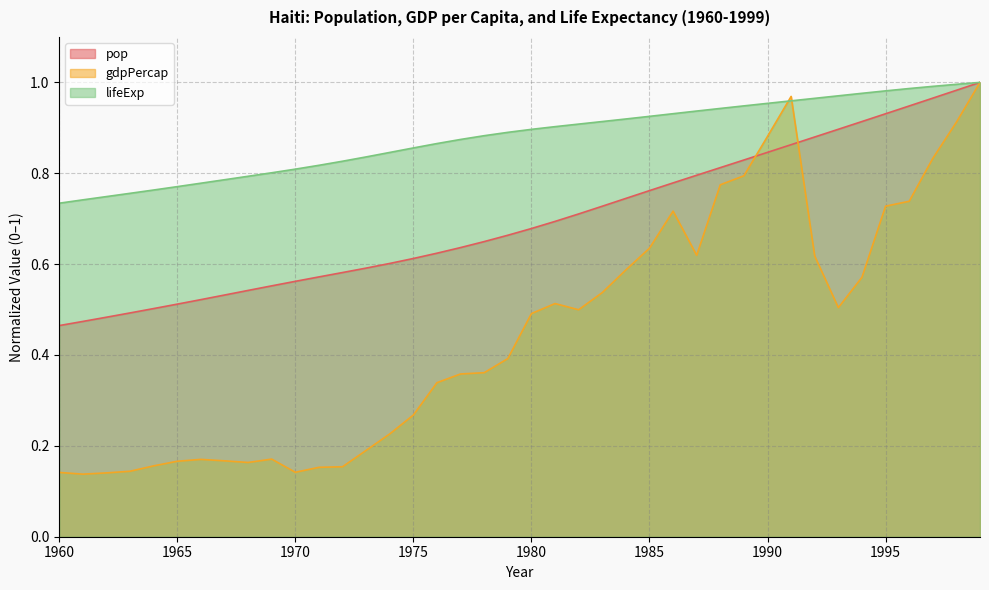

What is the difference between the second highest and minimum values in the pop series?

0.5